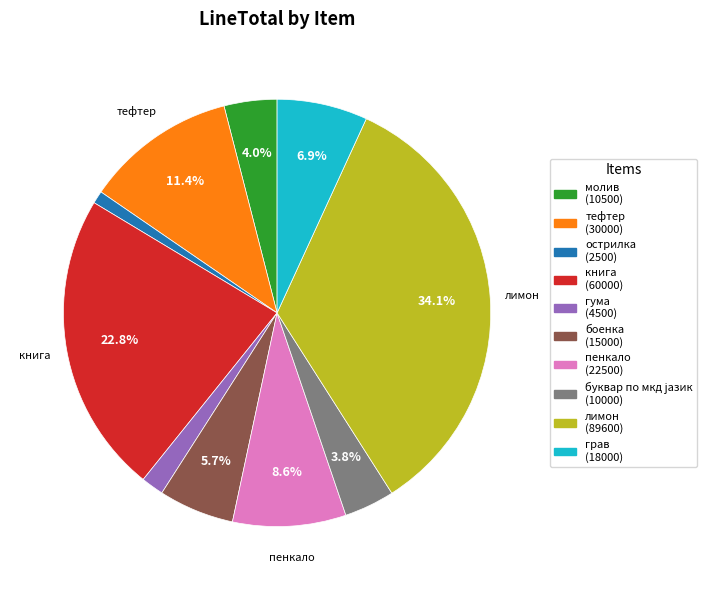

Is there a majority slice in this chart?

No